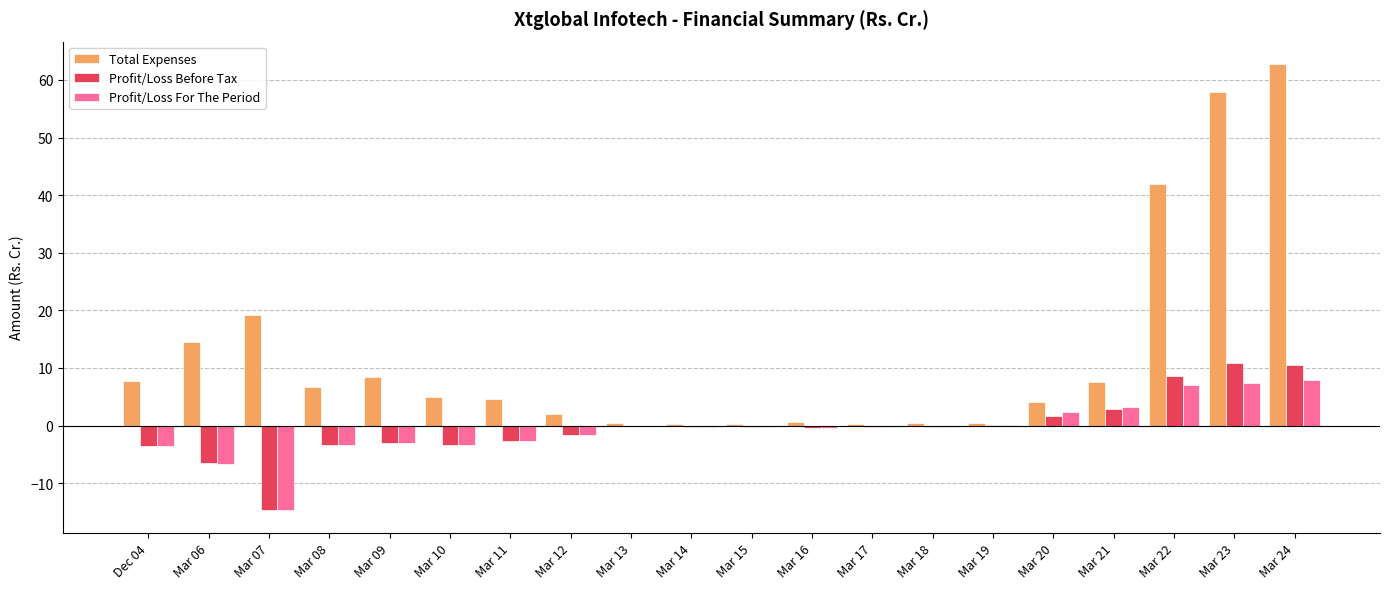

The value of Profit/Loss For The Period at Mar 19 is 0.0. True or false?

True